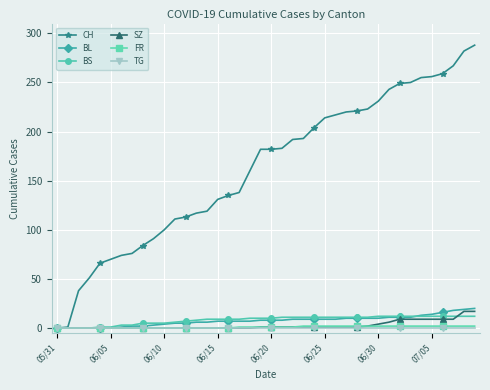

Which series has the largest range (max minus min)?

CH